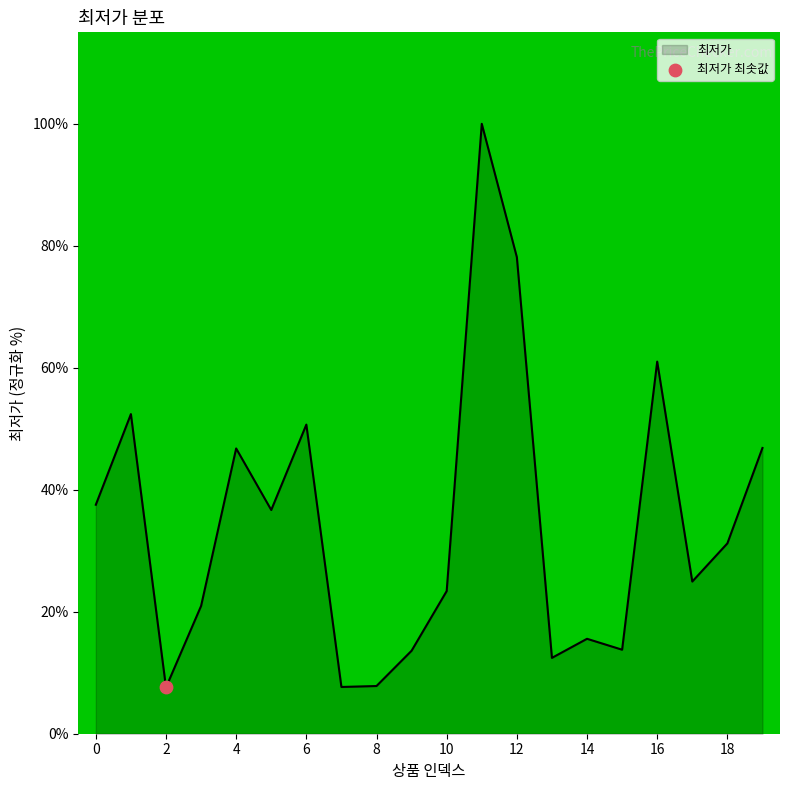

What is the difference between the maximum and minimum values?

92.4